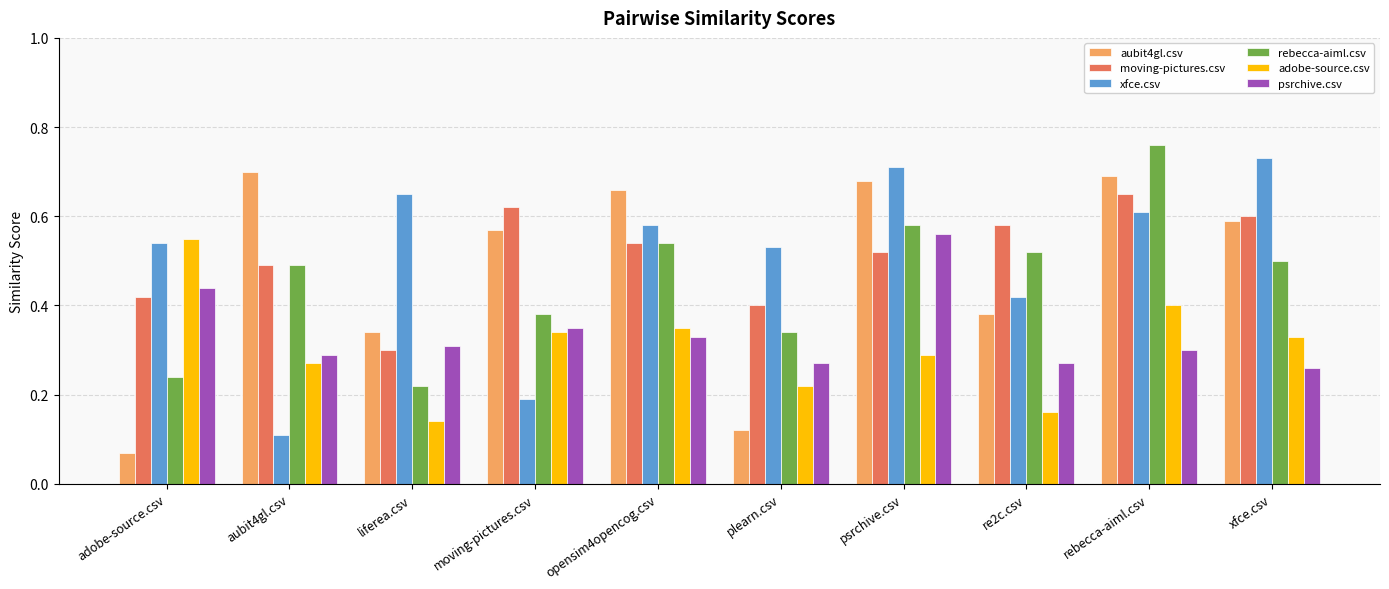

Is it true that aubit4gl.csv equals 0.1 at adobe-source.csv?

True